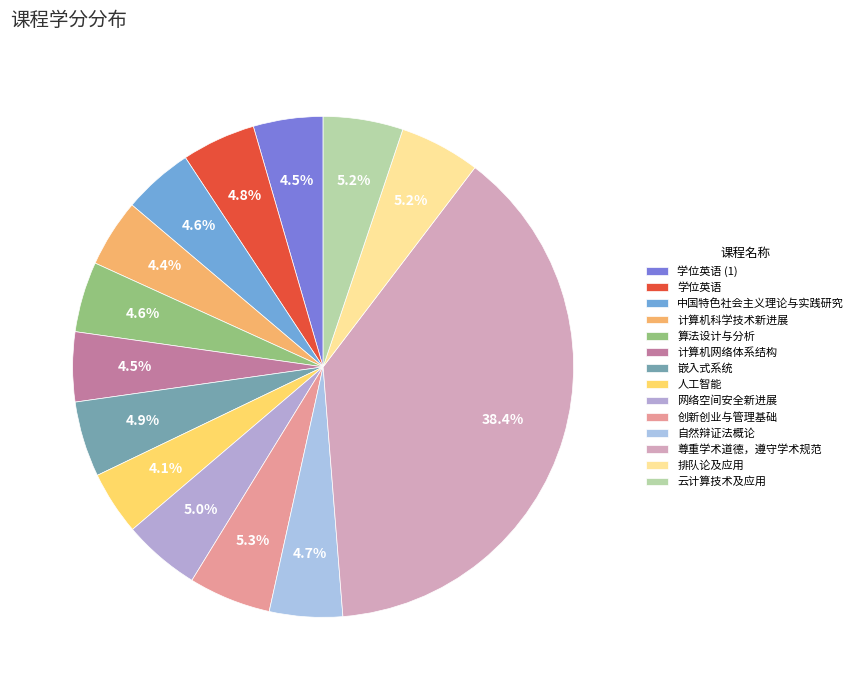

To the nearest percent, what percentage of the pie is 计算机网络体系结构?

4%